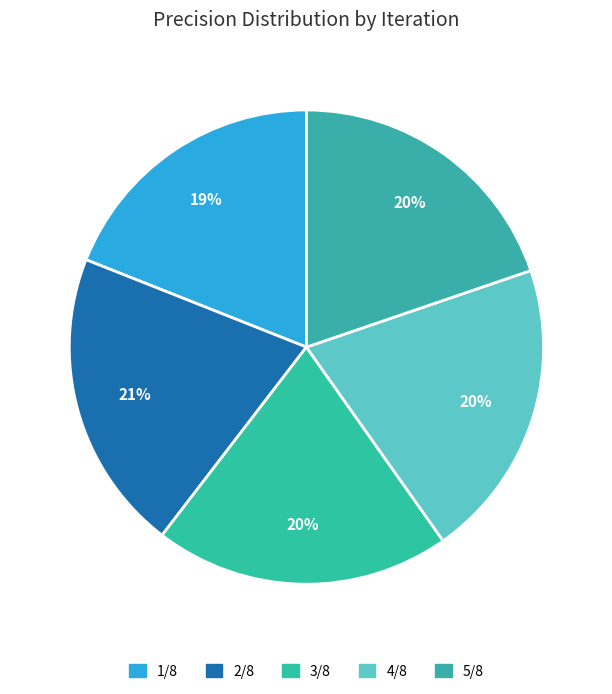

To the nearest percent, what percentage of the pie is 5/8?

20%